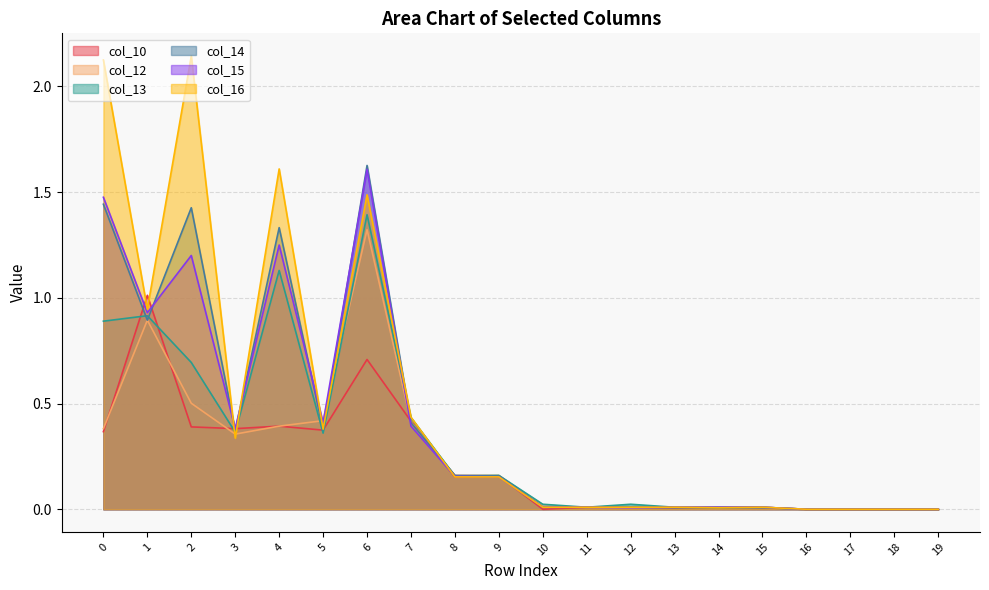

Reading left to right, transcribe all the data shown in this chart.

col_10: 0=0.4	1=1.0	2=0.4	3=0.4	4=0.4	5=0.4	6=0.7	7=0.4	8=0.2	9=0.2	10=0.0	11=0.0	12=0.0	13=0.0	14=0.0	15=0.0	16=0.0	17=0.0	18=0.0	19=0.0
col_12: 0=0.4	1=0.9	2=0.5	3=0.4	4=0.4	5=0.4	6=1.3	7=0.4	8=0.2	9=0.2	10=0.0	11=0.0	12=0.0	13=0.0	14=0.0	15=0.0	16=0.0	17=0.0	18=0.0	19=0.0
col_13: 0=0.9	1=0.9	2=0.7	3=0.4	4=1.1	5=0.4	6=1.4	7=0.4	8=0.2	9=0.2	10=0.0	11=0.0	12=0.0	13=0.0	14=0.0	15=0.0	16=0.0	17=0.0	18=0.0	19=0.0
col_14: 0=1.4	1=0.9	2=1.4	3=0.4	4=1.3	5=0.4	6=1.6	7=0.4	8=0.2	9=0.2	10=0.0	11=0.0	12=0.0	13=0.0	14=0.0	15=0.0	16=0.0	17=0.0	18=0.0	19=0.0
col_15: 0=1.5	1=0.9	2=1.2	3=0.4	4=1.2	5=0.4	6=1.6	7=0.4	8=0.2	9=0.2	10=0.0	11=0.0	12=0.0	13=0.0	14=0.0	15=0.0	16=0.0	17=0.0	18=0.0	19=0.0
col_16: 0=2.1	1=0.9	2=2.1	3=0.3	4=1.6	5=0.4	6=1.5	7=0.4	8=0.2	9=0.2	10=0.0	11=0.0	12=0.0	13=0.0	14=0.0	15=0.0	16=0.0	17=0.0	18=0.0	19=0.0